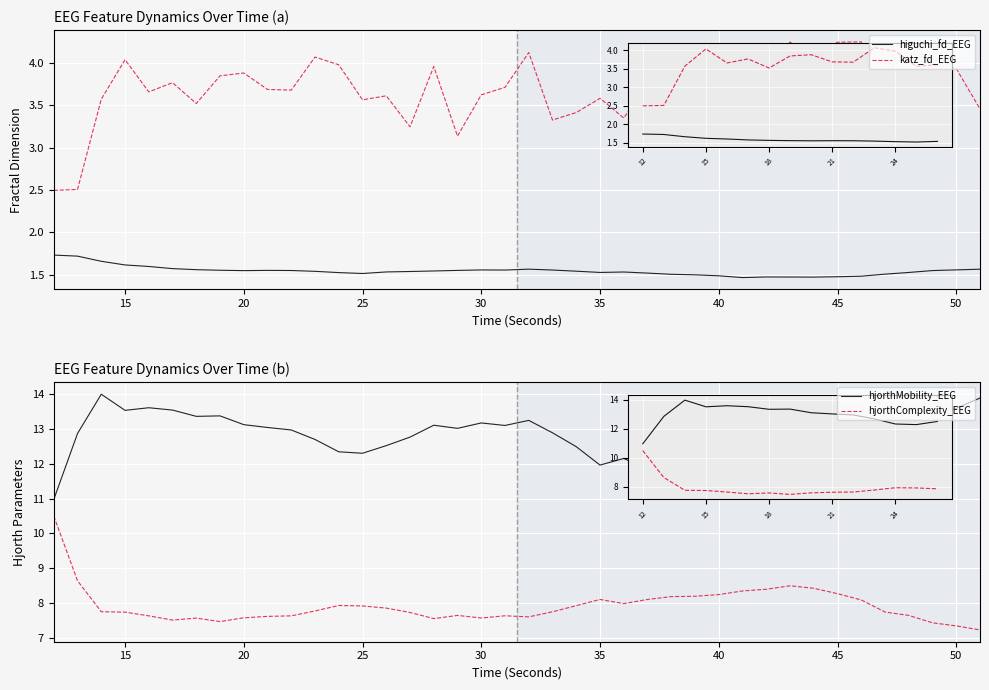

Reading left to right, extract all data points from this chart.

higuchi_fd_EEG: 1.7	1.7	1.7	1.6	1.6	1.6	1.6	1.6	1.5	1.6	1.5	1.5	1.5	1.5	1.5	1.5	1.5	1.6	1.6	1.6	1.6	1.6	1.5	1.5	1.5	1.5	1.5	1.5	1.5	1.5	1.5	1.5	1.5	1.5	1.5	1.5	1.5	1.5	1.6	1.6
katz_fd_EEG: 2.5	2.5	3.6	4.0	3.7	3.8	3.5	3.8	3.9	3.7	3.7	4.1	4.0	3.6	3.6	3.2	4.0	3.1	3.6	3.7	4.1	3.3	3.4	3.6	3.3	3.8	3.4	3.3	4.1	3.6	3.9	4.2	4.1	4.2	4.2	3.2	3.4	4.0	3.9	3.5
hjorthMobility_EEG: 11.0	12.9	14.0	13.5	13.6	13.5	13.4	13.4	13.1	13.0	13.0	12.7	12.3	12.3	12.5	12.8	13.1	13.0	13.2	13.1	13.2	12.9	12.5	12.0	12.1	11.8	11.6	11.6	11.4	11.1	11.1	11.0	11.1	11.3	11.7	12.4	12.7	13.4	13.6	13.9
hjorthComplexity_EEG: 10.5	8.6	7.8	7.7	7.6	7.5	7.6	7.5	7.6	7.6	7.6	7.8	7.9	7.9	7.9	7.7	7.6	7.7	7.6	7.6	7.6	7.8	7.9	8.1	8.0	8.1	8.2	8.2	8.2	8.4	8.4	8.5	8.4	8.3	8.1	7.7	7.7	7.4	7.4	7.2